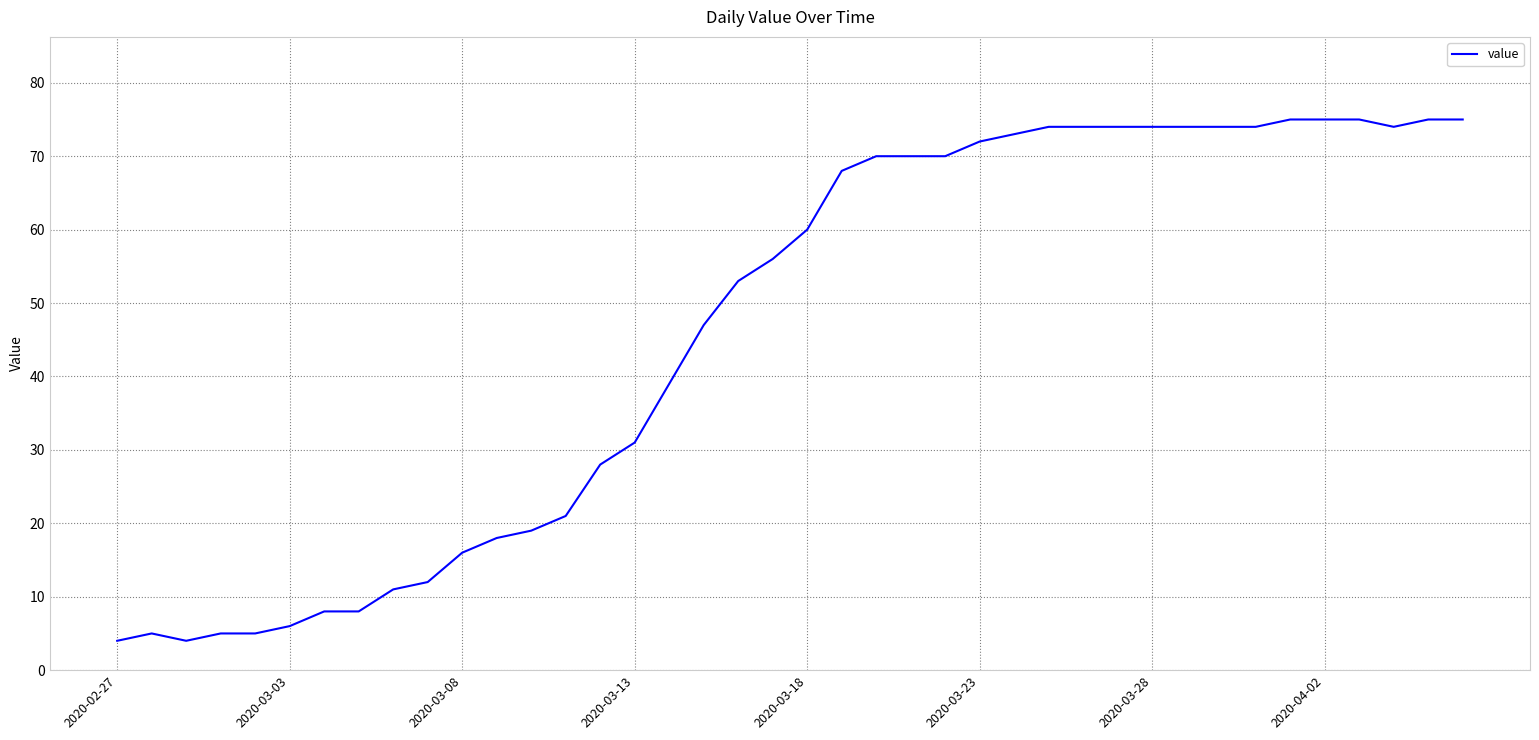

What is the difference between the maximum and minimum values?

71